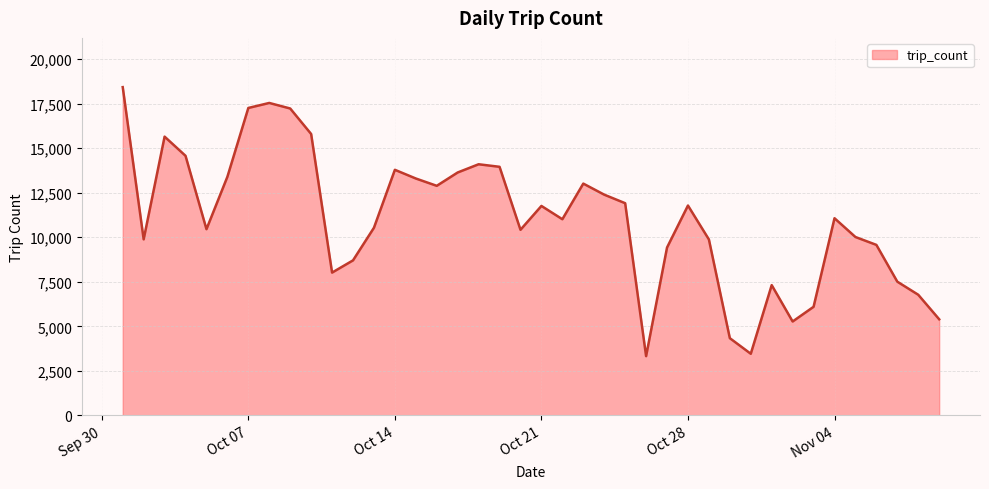

What is the smallest value displayed?

3326